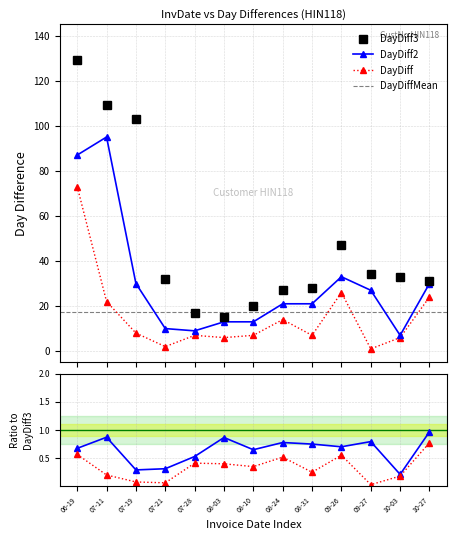

True or false: DayDiff3 and DayDiff intersect in this chart.

False